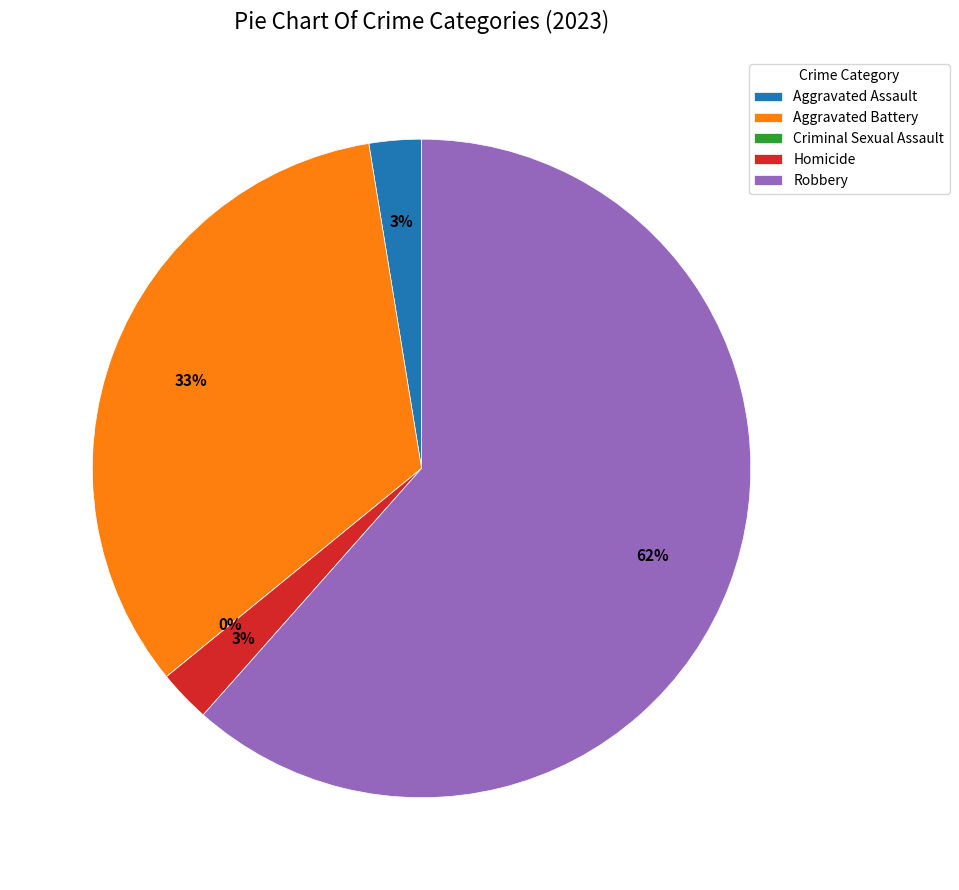

What is the change in value from Aggravated Battery to Homicide?

-12